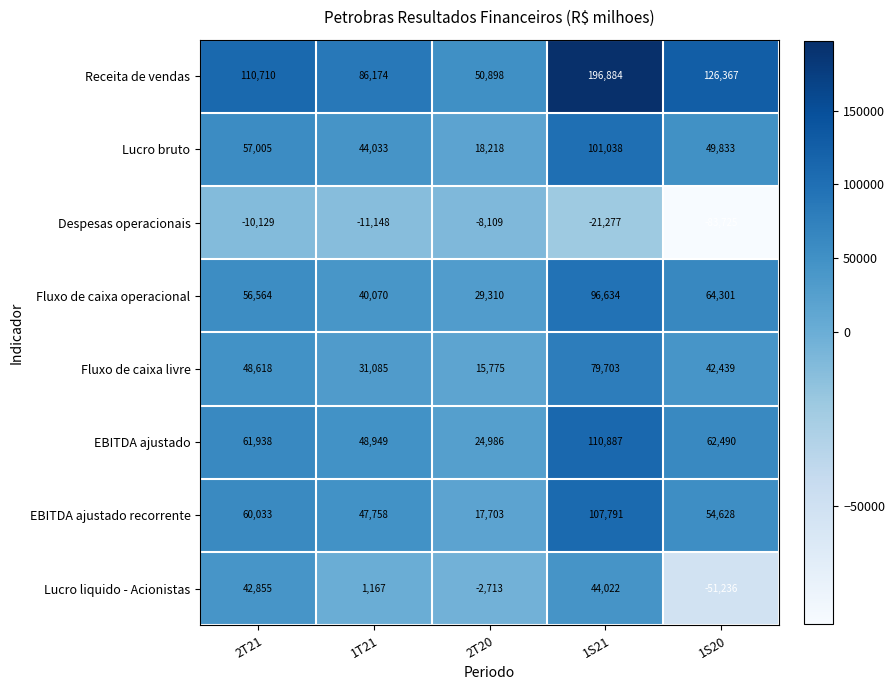

At 2T20, list the series in order from largest to smallest.

Receita de vendas, Fluxo de caixa operacional, EBITDA ajustado, Lucro bruto, EBITDA ajustado recorrente, Fluxo de caixa livre, Lucro liquido - Acionistas, Despesas operacionais